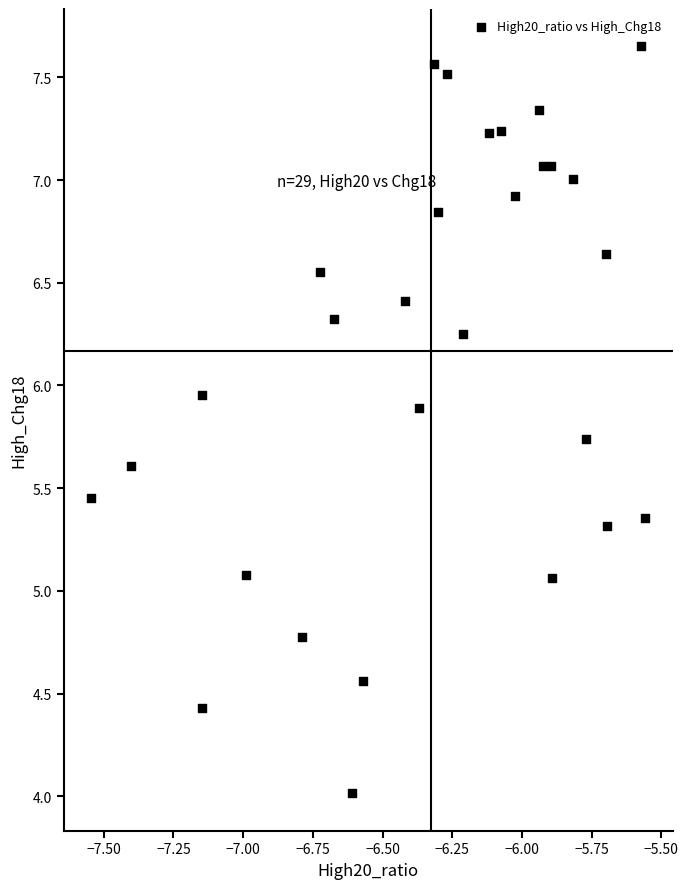

What is the range of Y values (max minus min)?

3.6